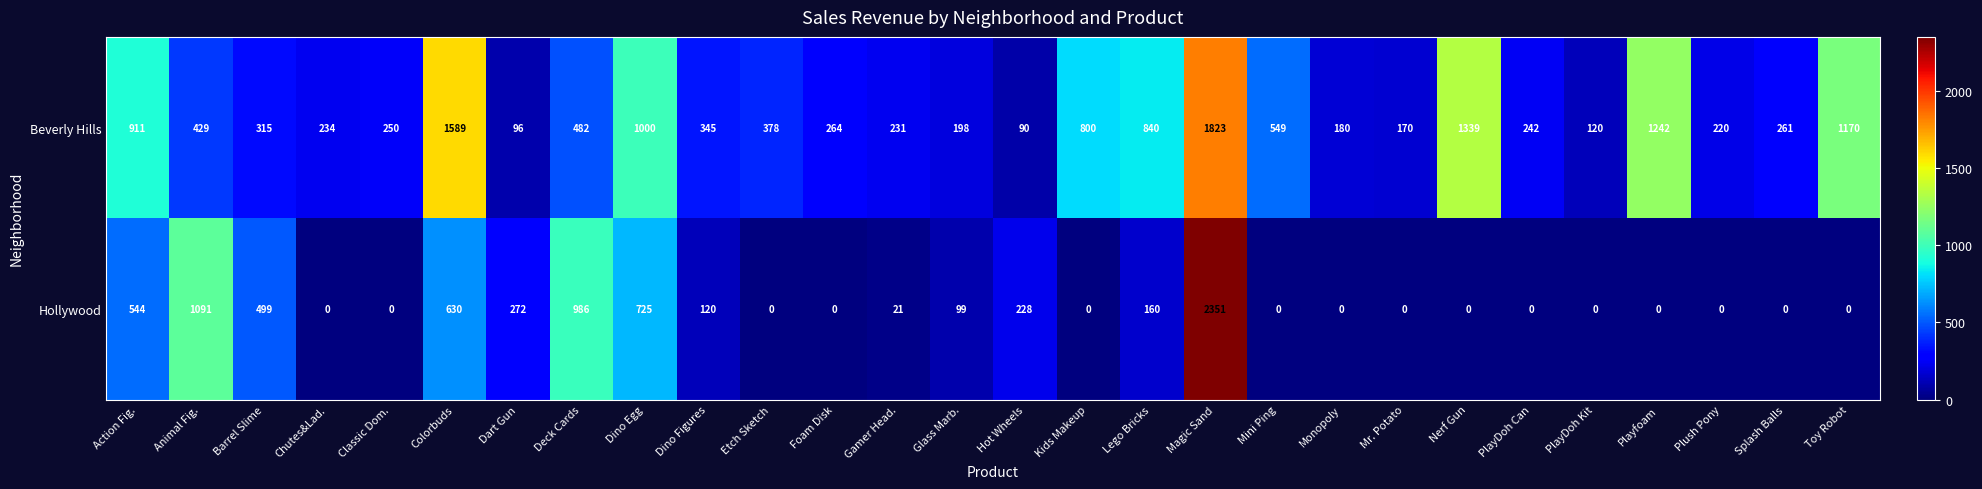

The value of Beverly Hills at Glass Marb. is 198. True or false?

True